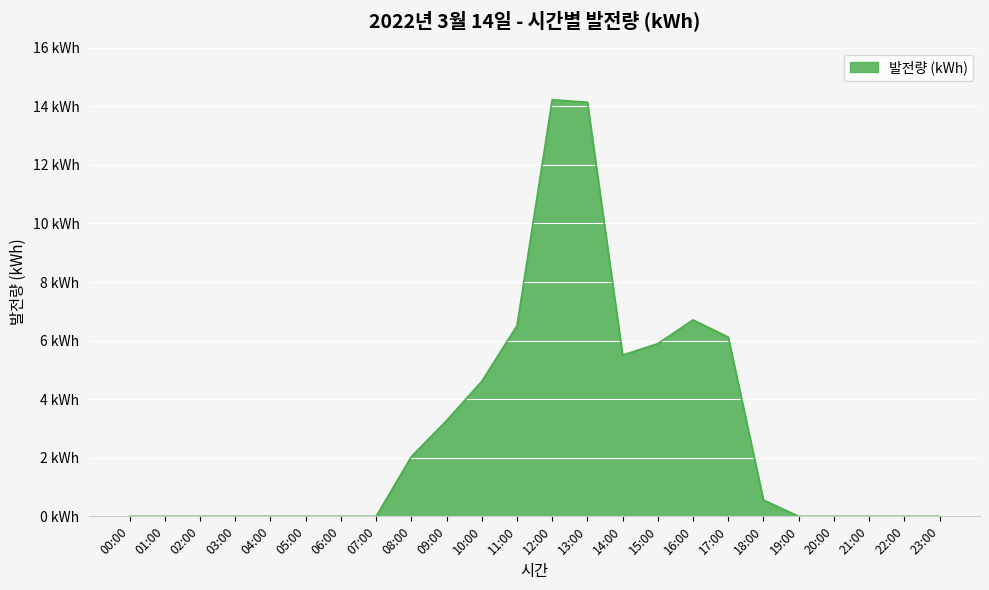

Where is the data nearest to the value 7?

16:00